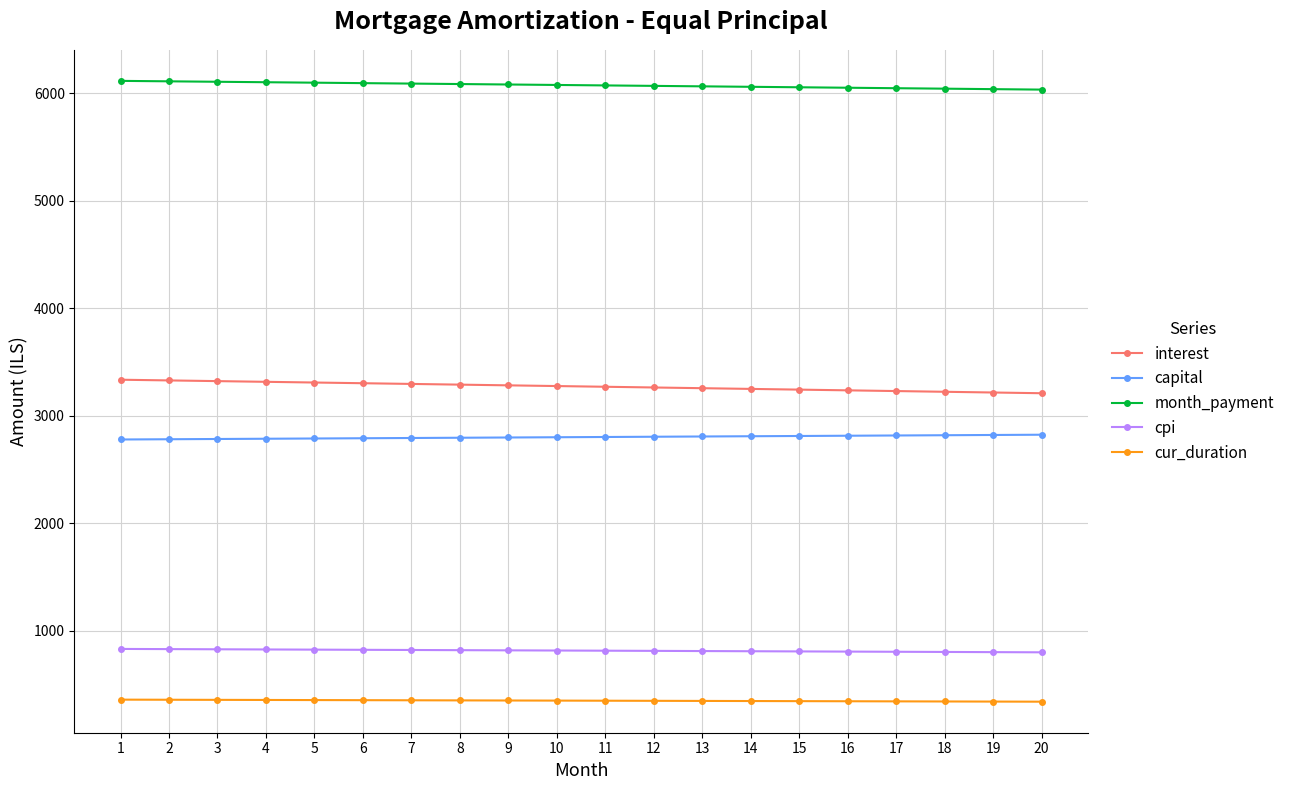

True or false: cur_duration and cpi intersect in this chart.

False